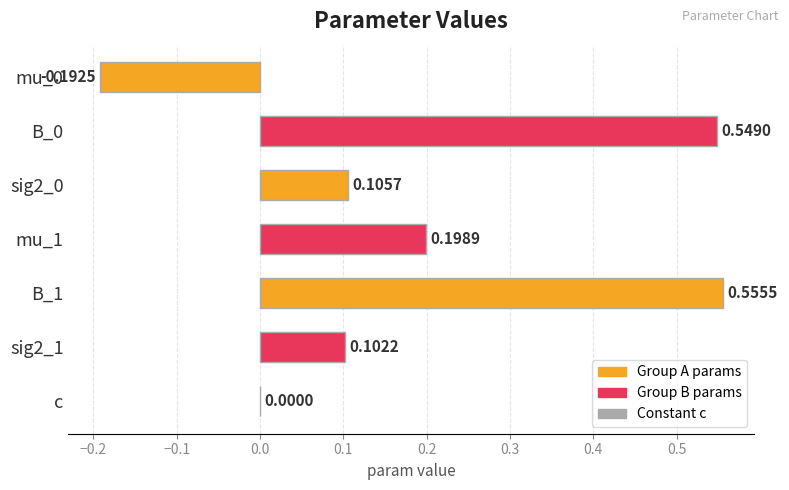

Which has a higher value, c or B_1?

B_1